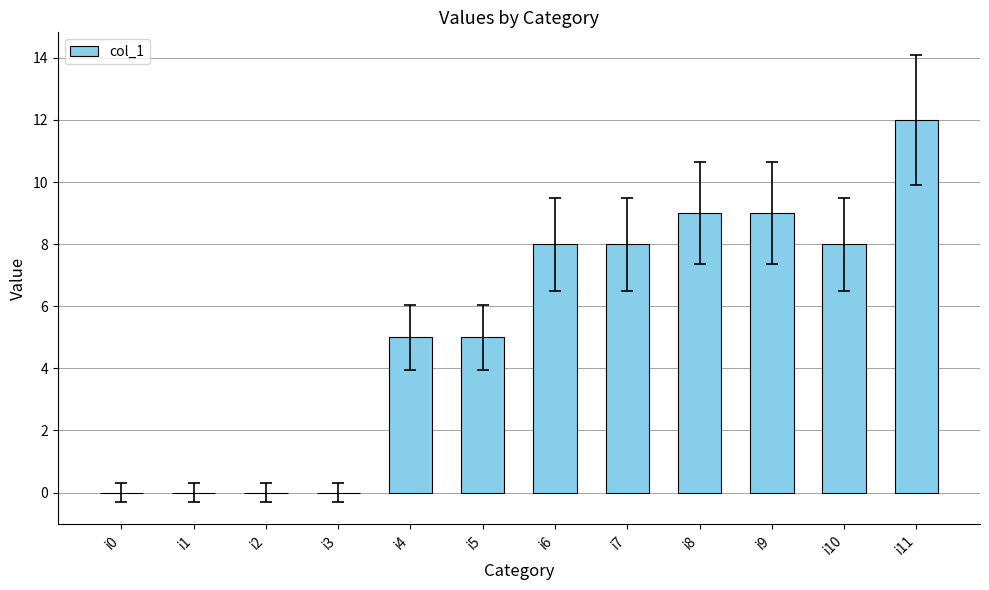

Which has a higher value, i3 or i8?

i8